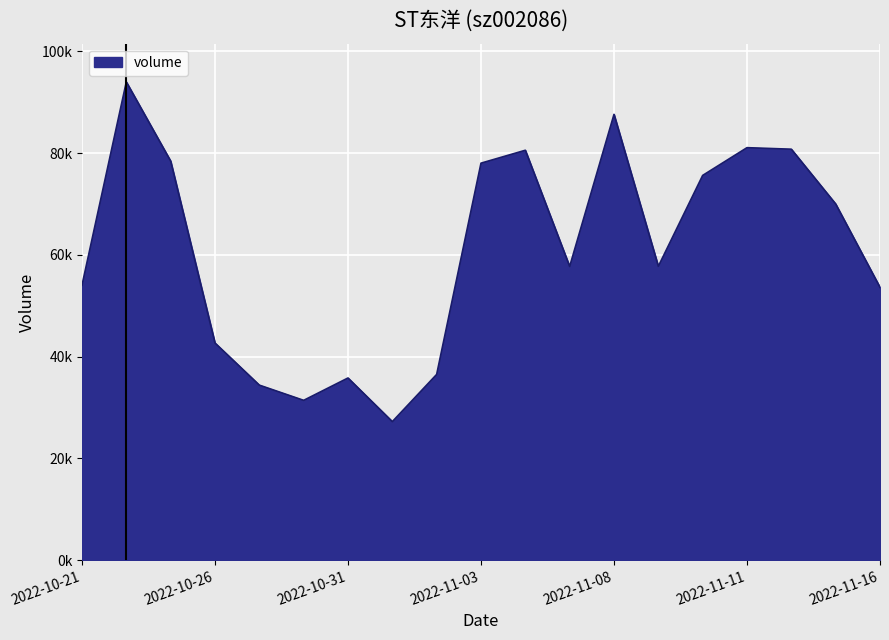

Which category has the highest value across all series?

2022-10-24